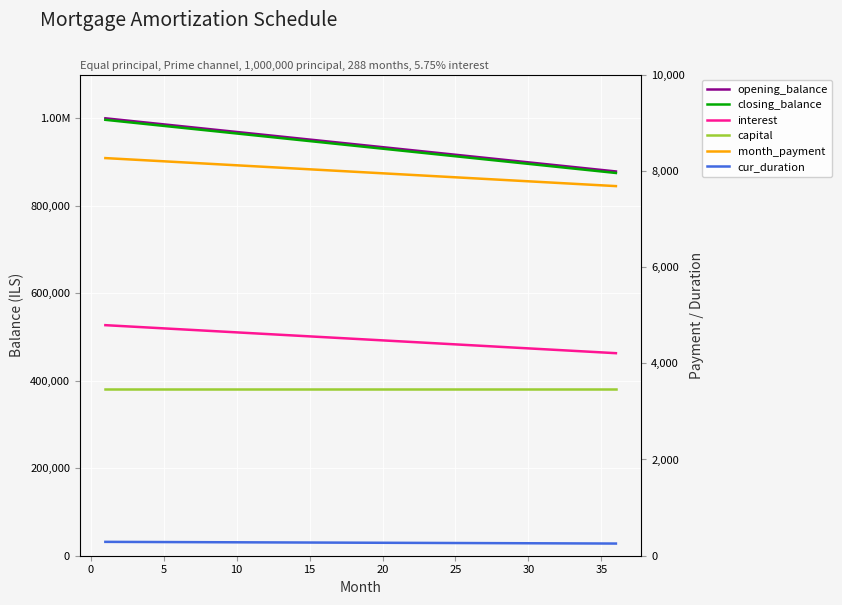

How many lines are shown in the chart?

6